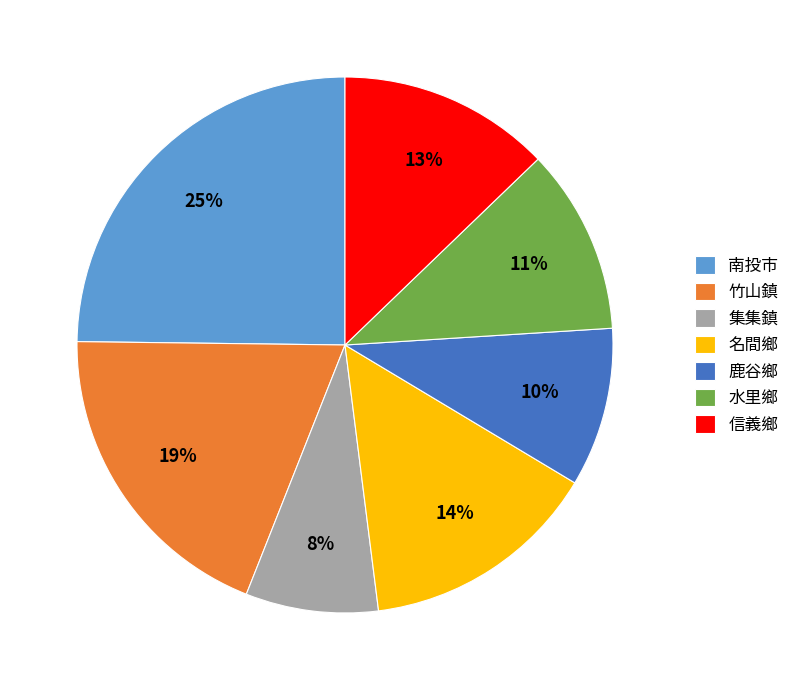

To the nearest percent, what is the difference between the 信義鄉 and 竹山鎮 slice percentages?

6%